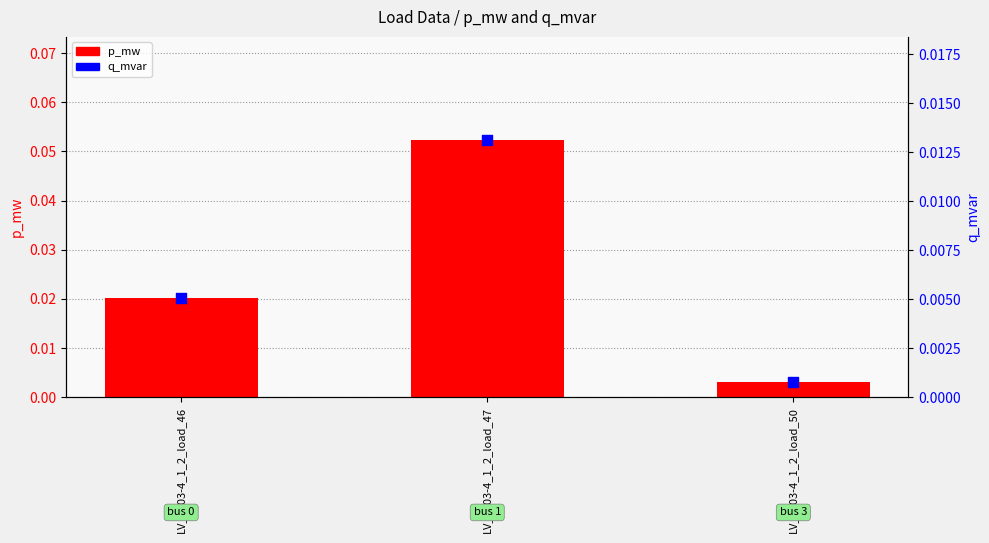

Which series has the largest total across all categories?

p_mw